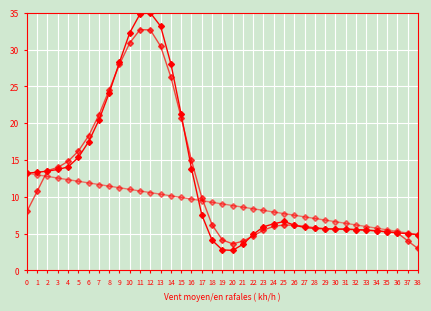

Which has a higher value, 7 or 9?

9